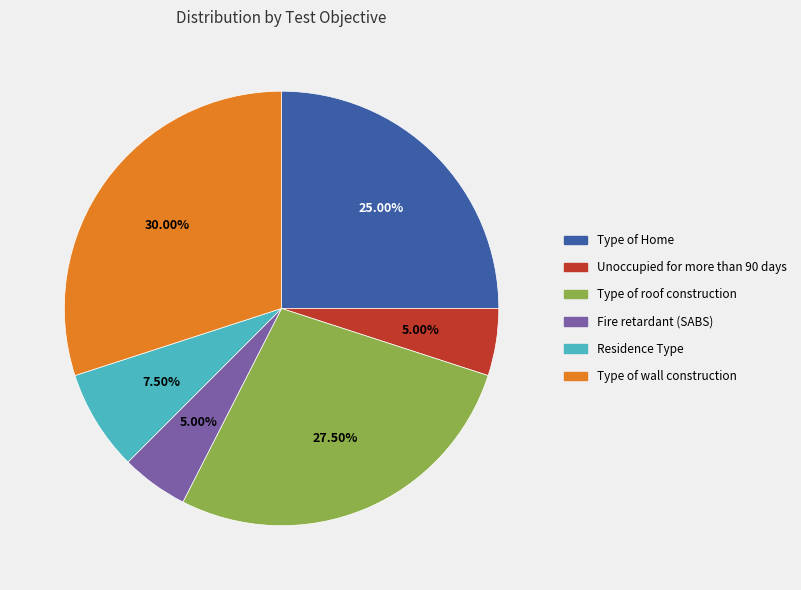

How many slices are in this pie chart?

6